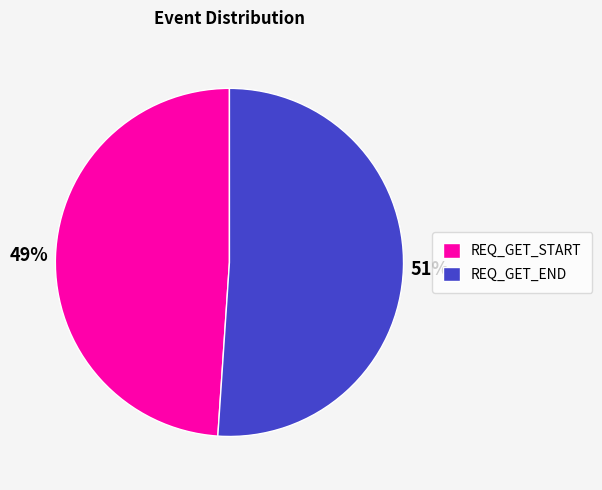

What percentage is the REQ_GET_START slice, to the nearest percent?

49%